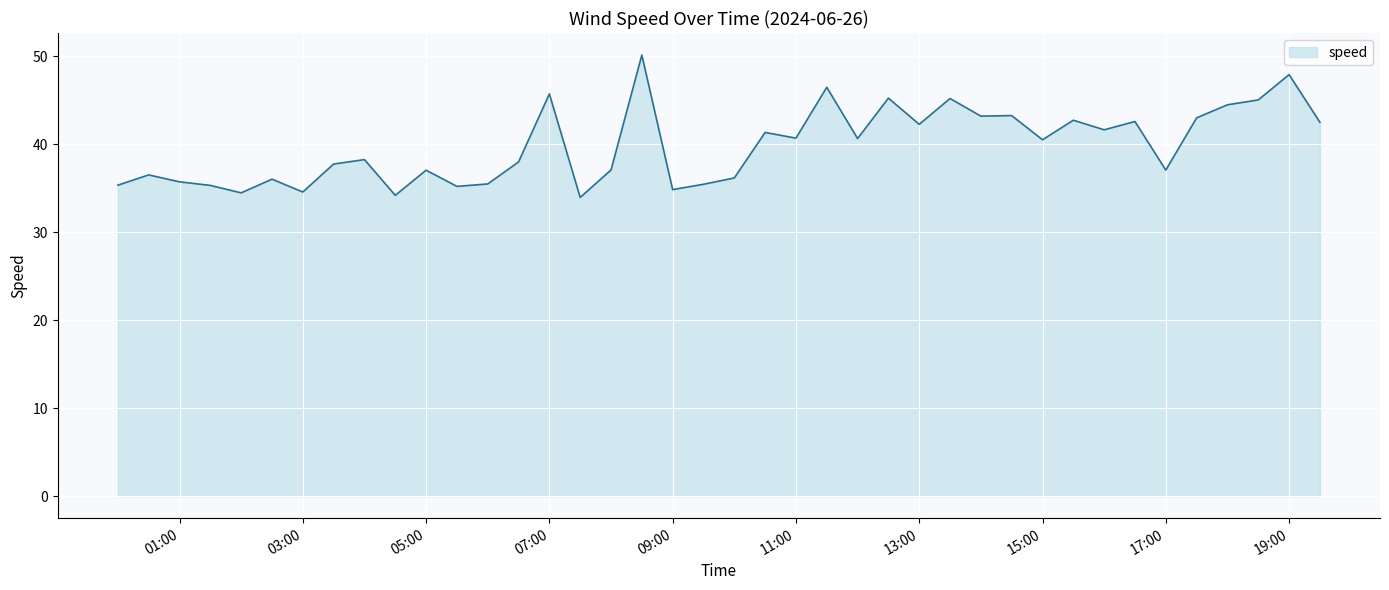

What is the greatest value displayed?

50.1